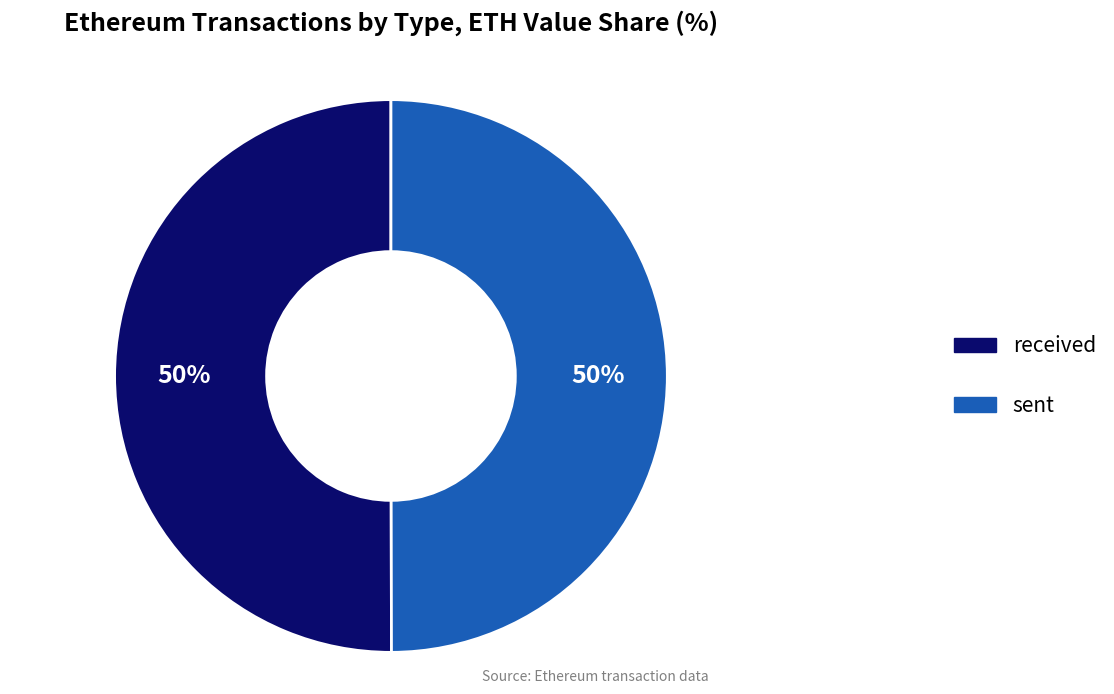

To the nearest percent, what is the average slice percentage?

50%